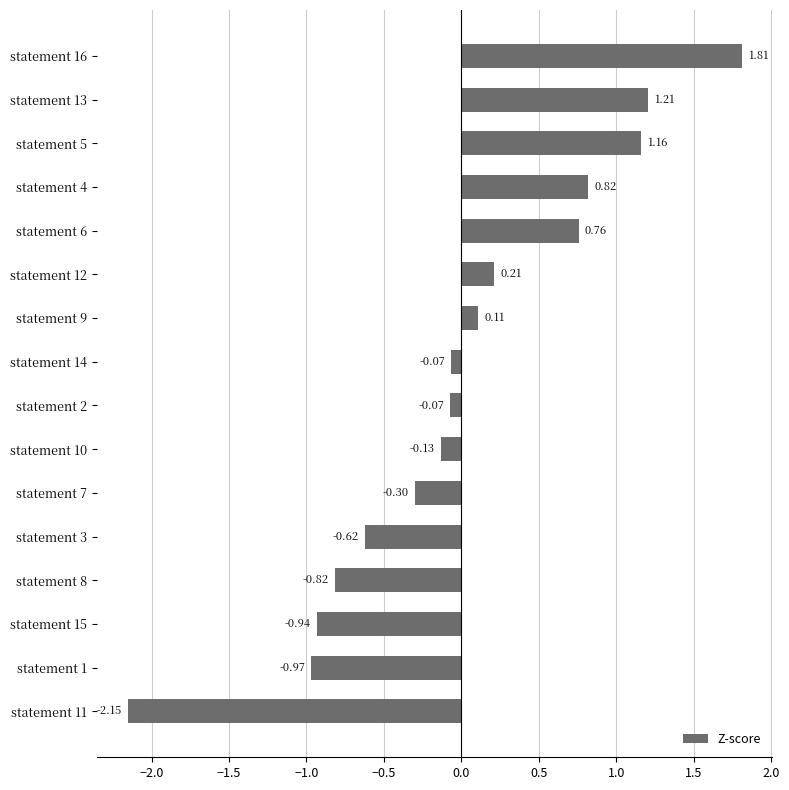

What is the difference between the second highest and second lowest values?

2.2